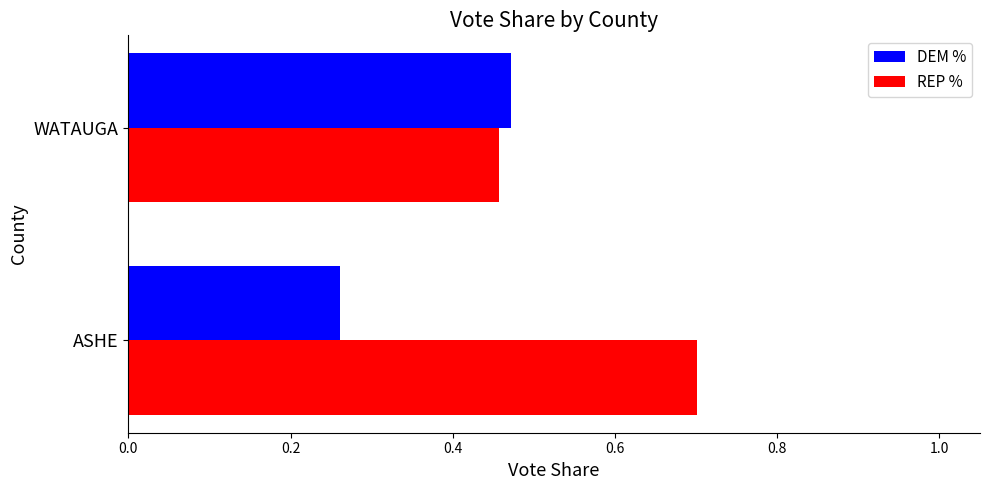

Which series has the widest spread of values?

REP %